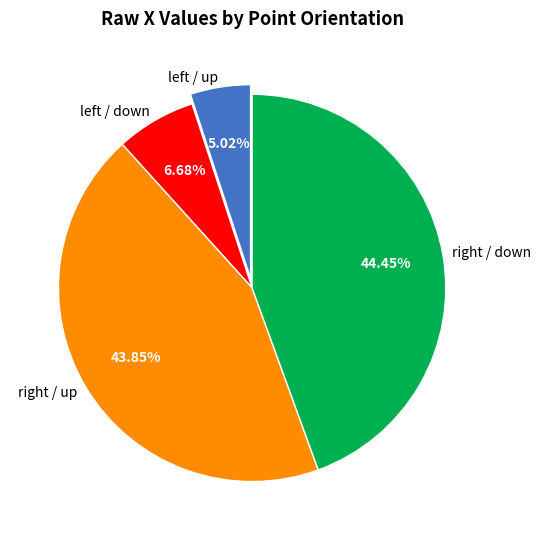

How many slices are in this pie chart?

4